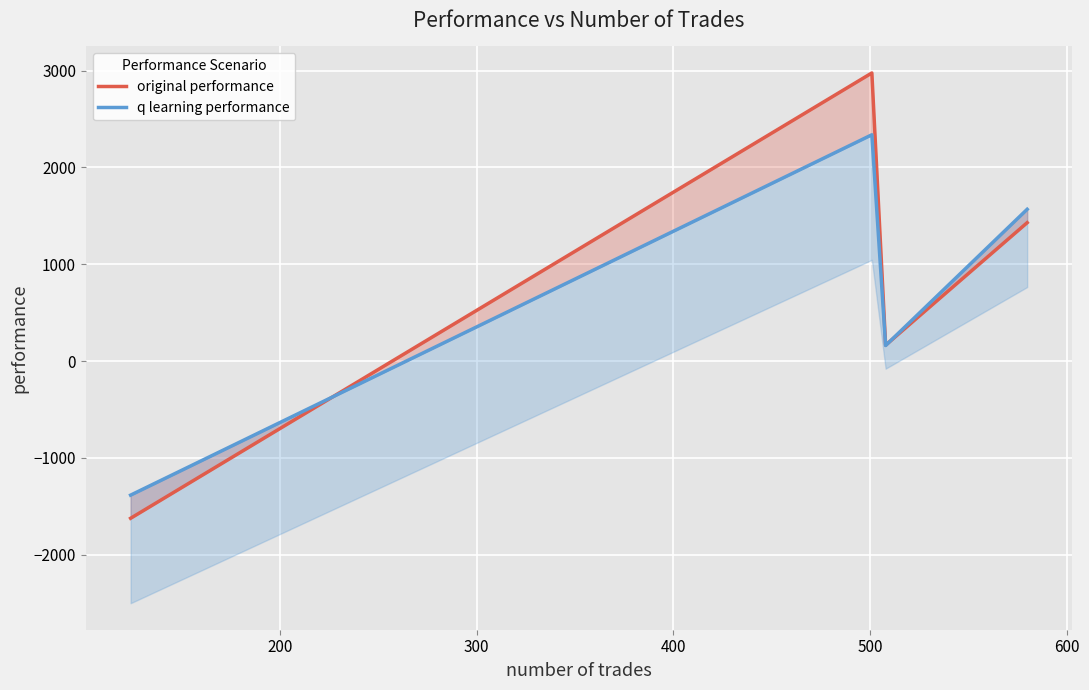

Is the value of q learning performance at 400 greater than the value of original performance at 100?

Yes